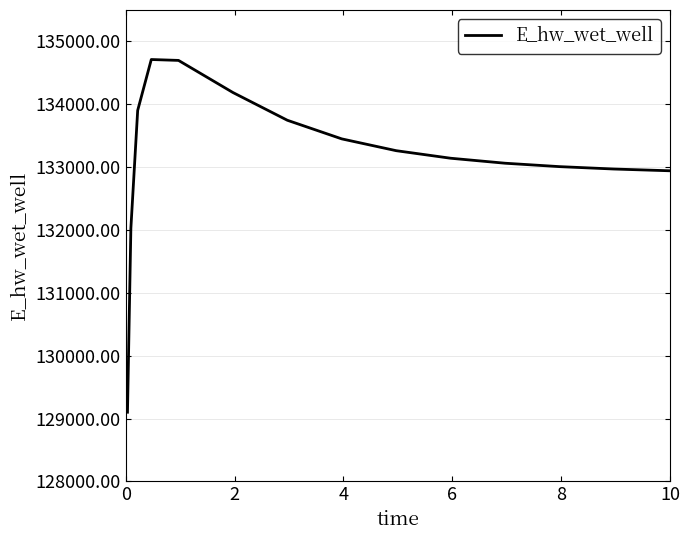

What is the maximum value shown in the chart?

134712.3